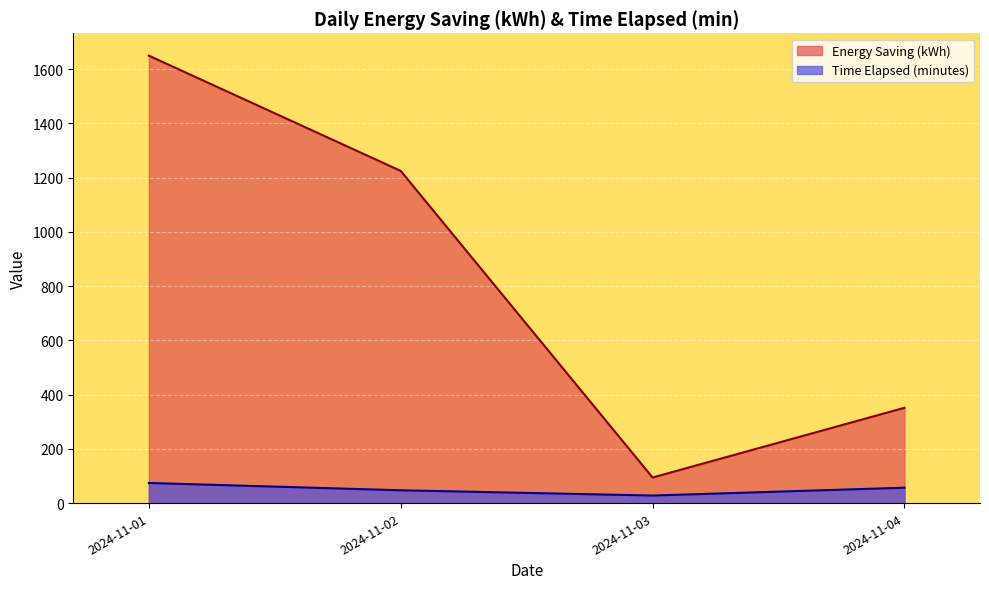

Does the chart display data point markers on the line(s)?

No